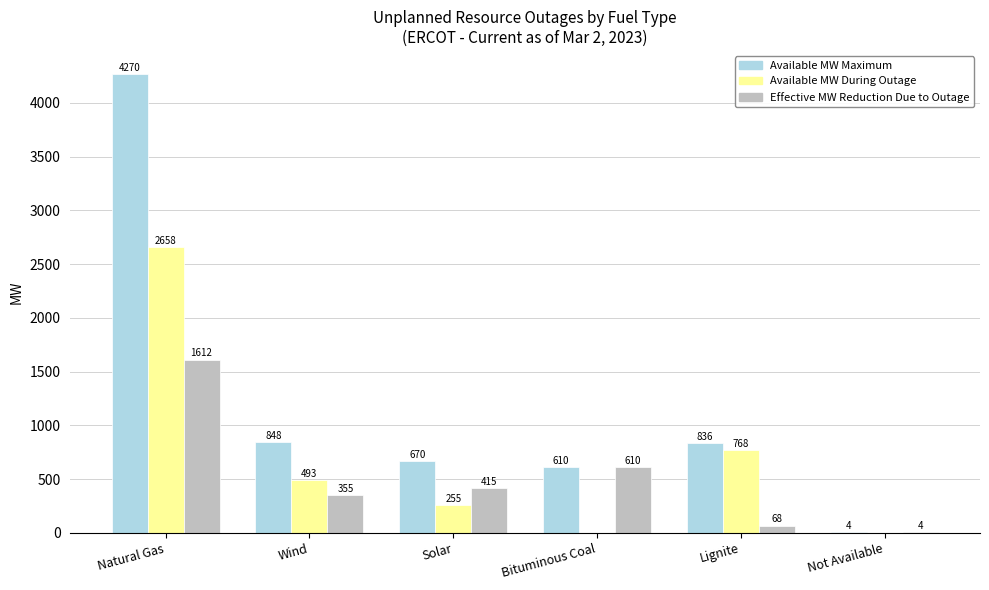

Between Solar and Lignite, which series saw the biggest shift?

Available MW During Outage